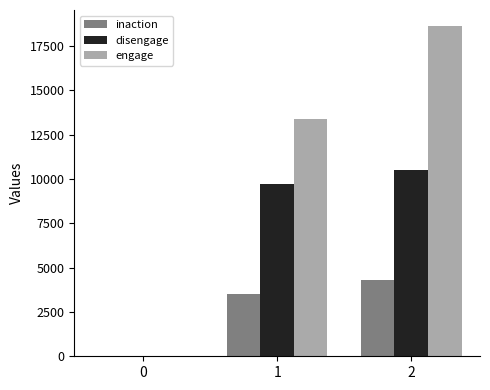

How many groups of bars are there?

3